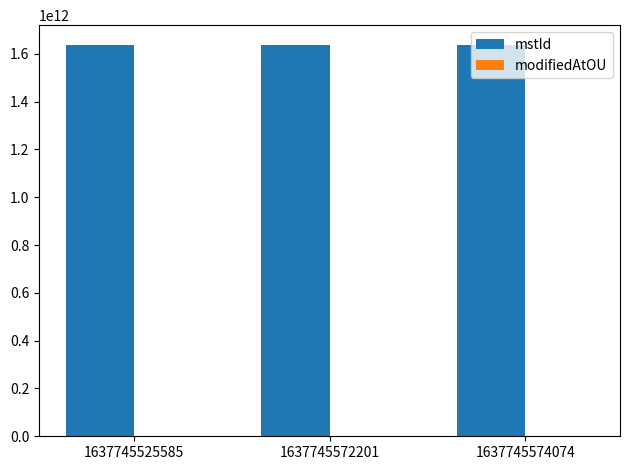

What is the sum of the mstId values at 1637745574074 and 1637745525585?

3275491099653